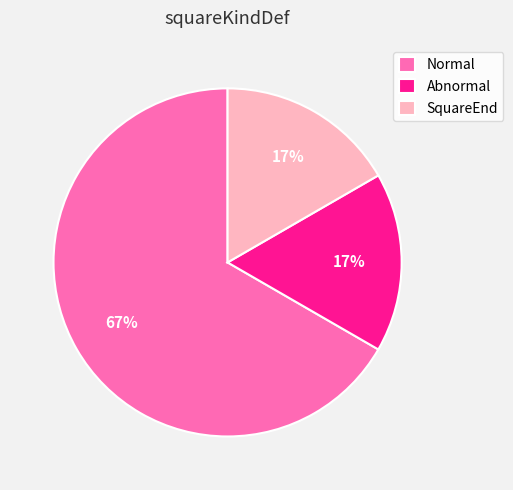

Which category has the biggest portion of the pie?

Normal